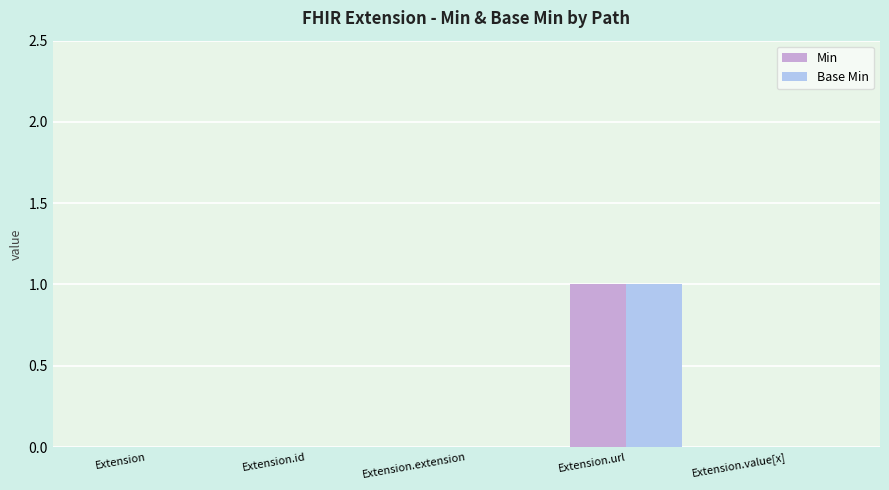

Reading right to left, list all the values displayed in this chart.

Min: 0	1	0	0	0
Base Min: 0	1	0	0	0